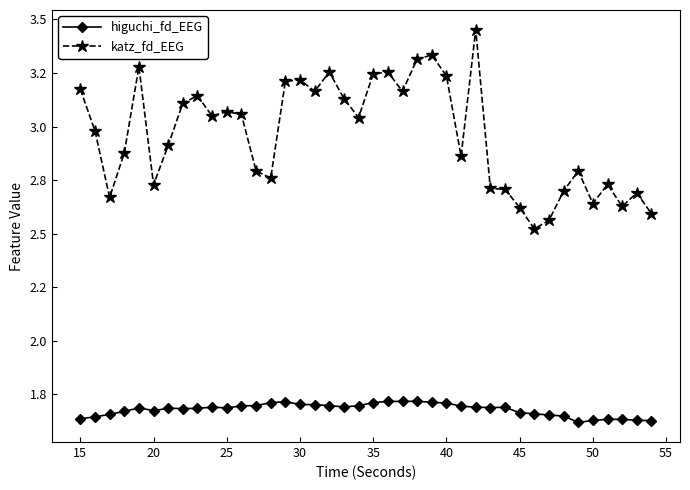

True or false: higuchi_fd_EEG and katz_fd_EEG intersect in this chart.

False